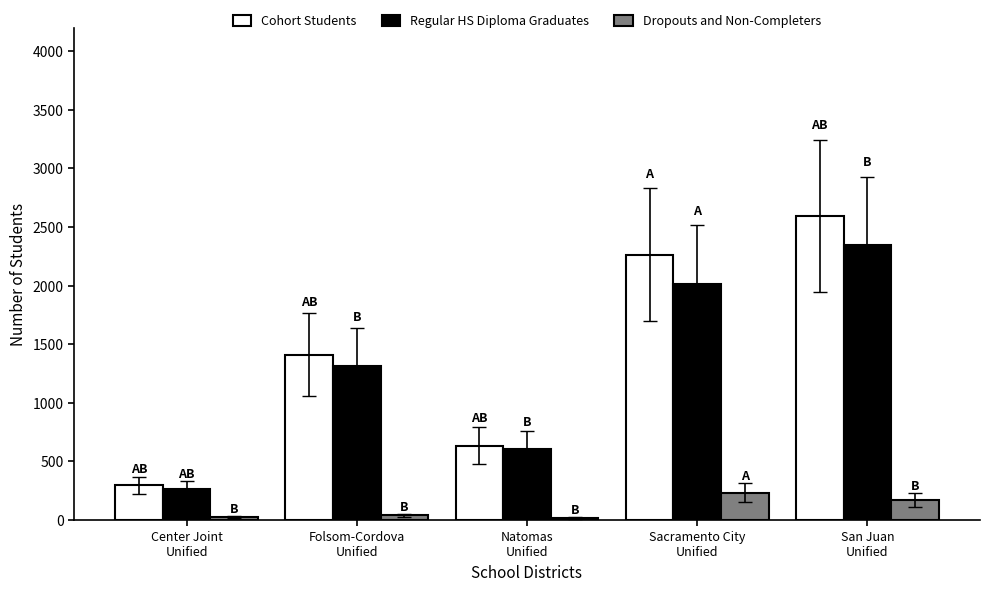

At how many categories does at least one series exceed 874?

3